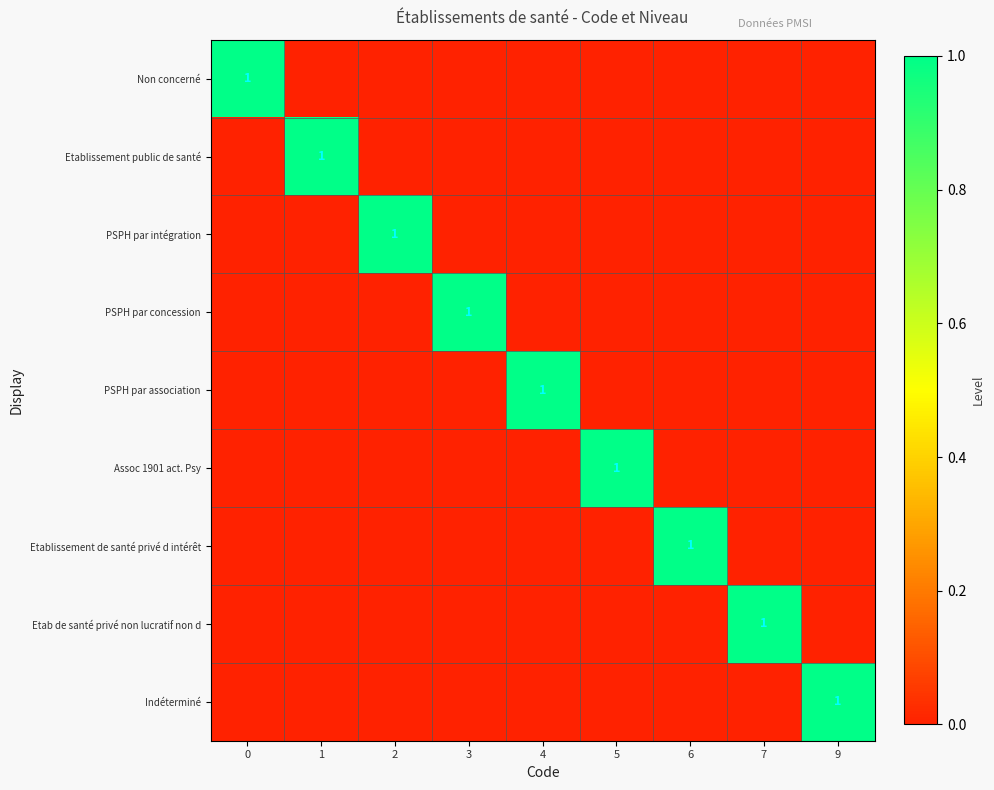

How many values in the row_3 series exceed 0?

1